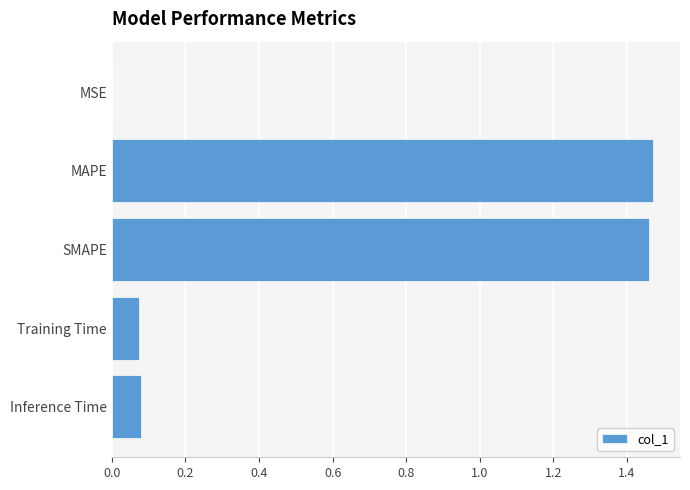

Is it true that the value at SMAPE is 2.4?

False